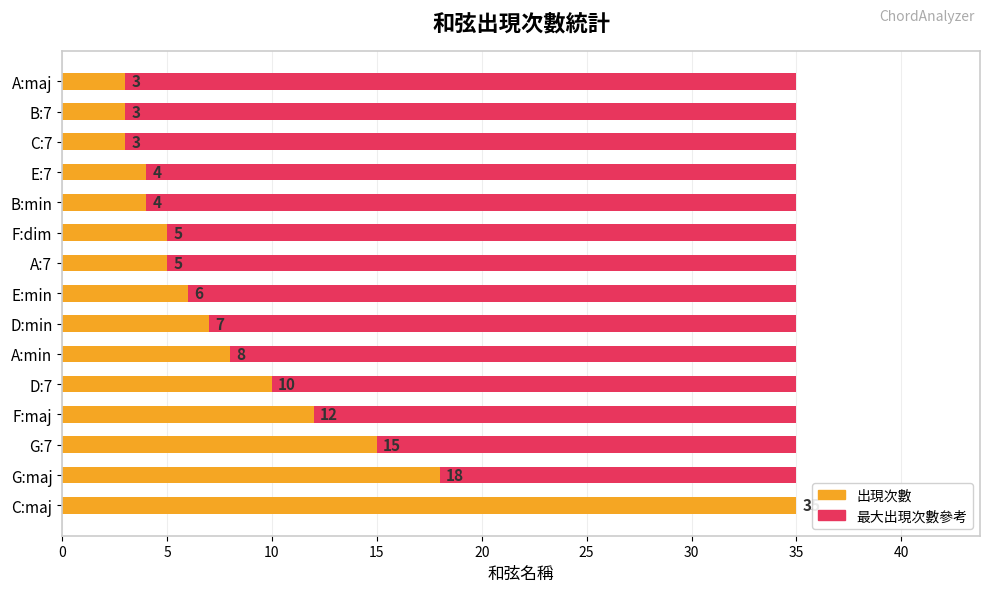

Between 20 and 10, which series saw the biggest shift?

出現次數